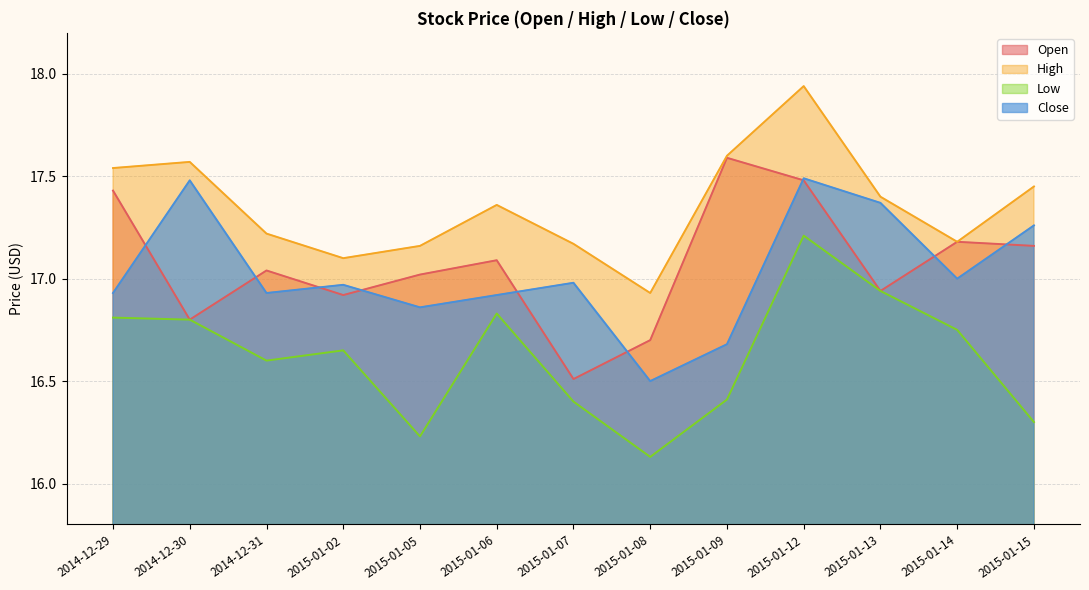

Where is the first local maximum for High?

2014-12-30